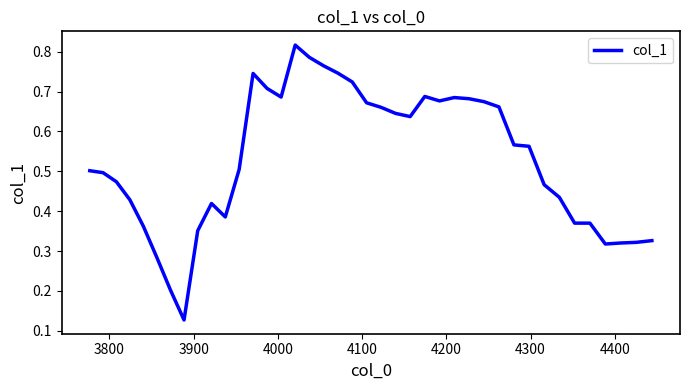

Reading right to left, extract all data points from this chart.

0.3	0.3	0.3	0.3	0.4	0.4	0.4	0.5	0.6	0.6	0.7	0.7	0.7	0.7	0.7	0.7	0.6	0.6	0.7	0.7	0.7	0.7	0.8	0.8	0.8	0.7	0.7	0.7	0.5	0.4	0.4	0.4	0.1	0.2	0.3	0.4	0.4	0.5	0.5	0.5